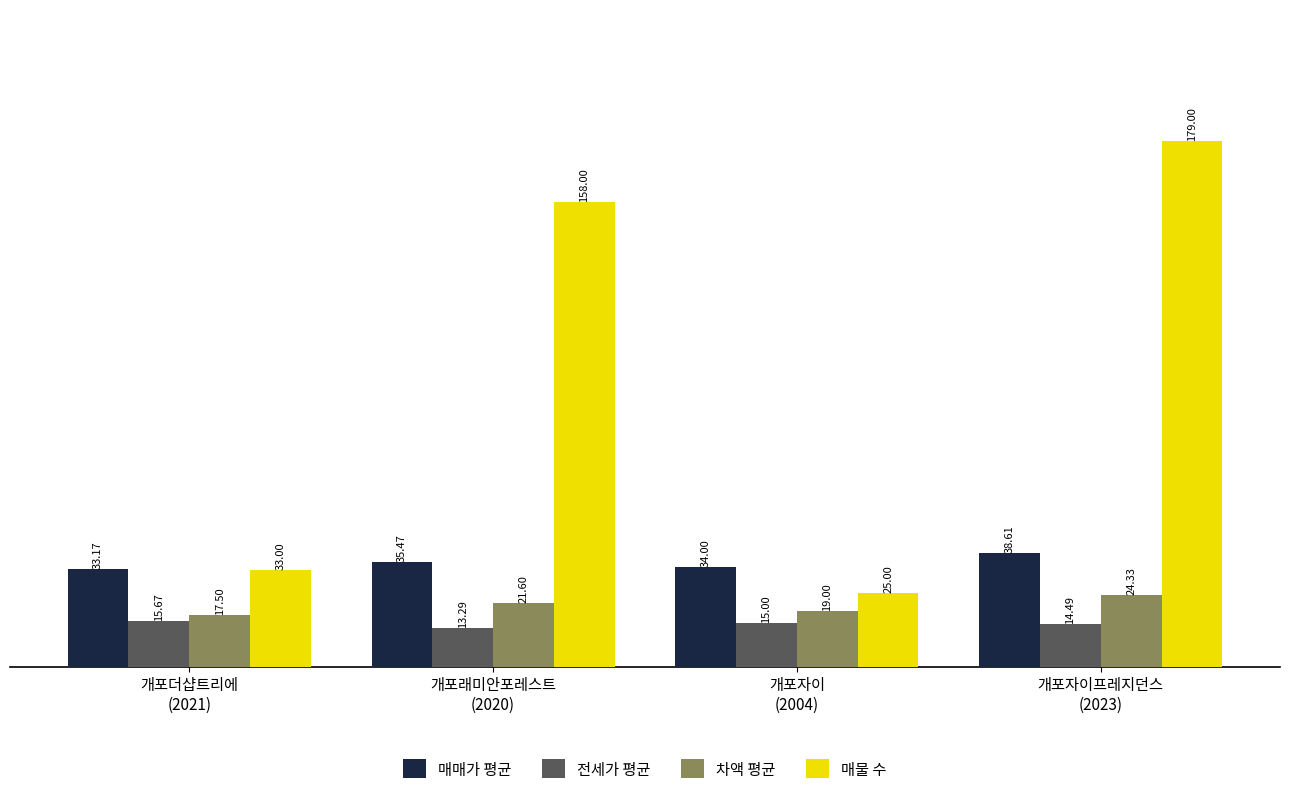

How many bars are there in each group?

4